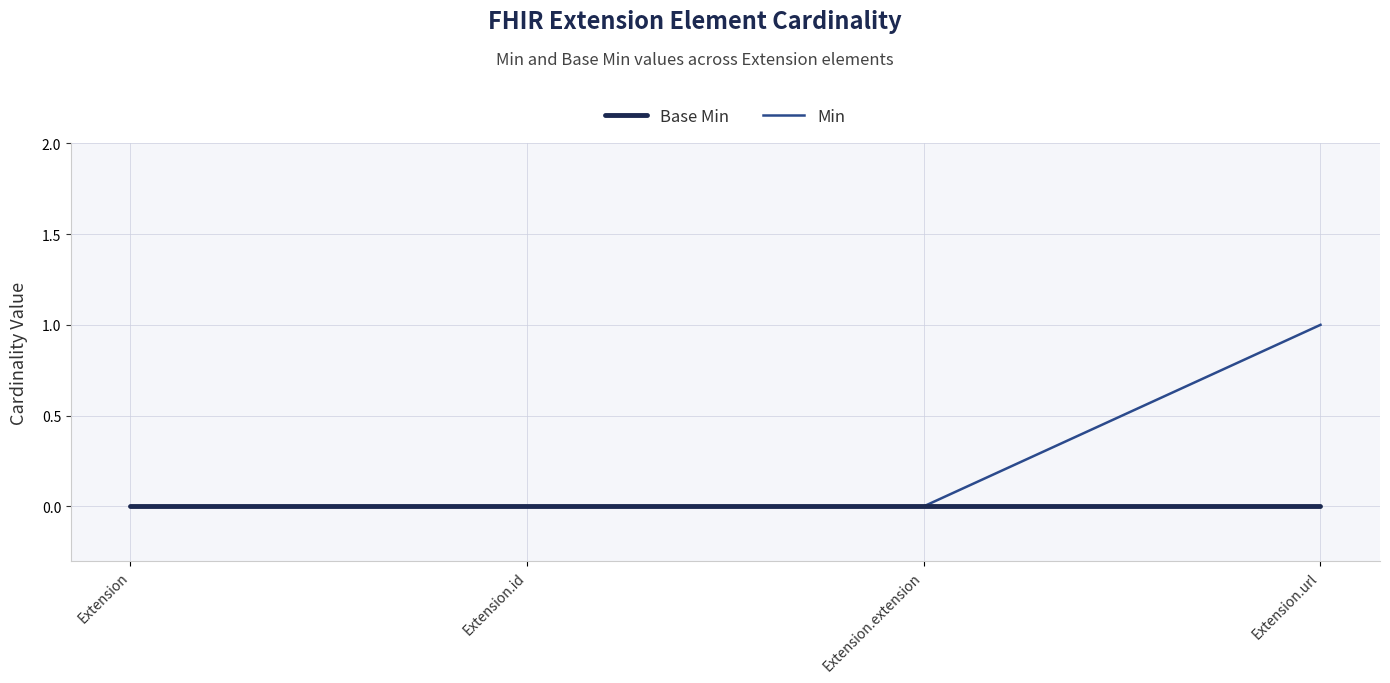

Reading left to right, what are all the values shown in this chart?

Base Min: 0	0	0	0
Min: 0	0	0	1